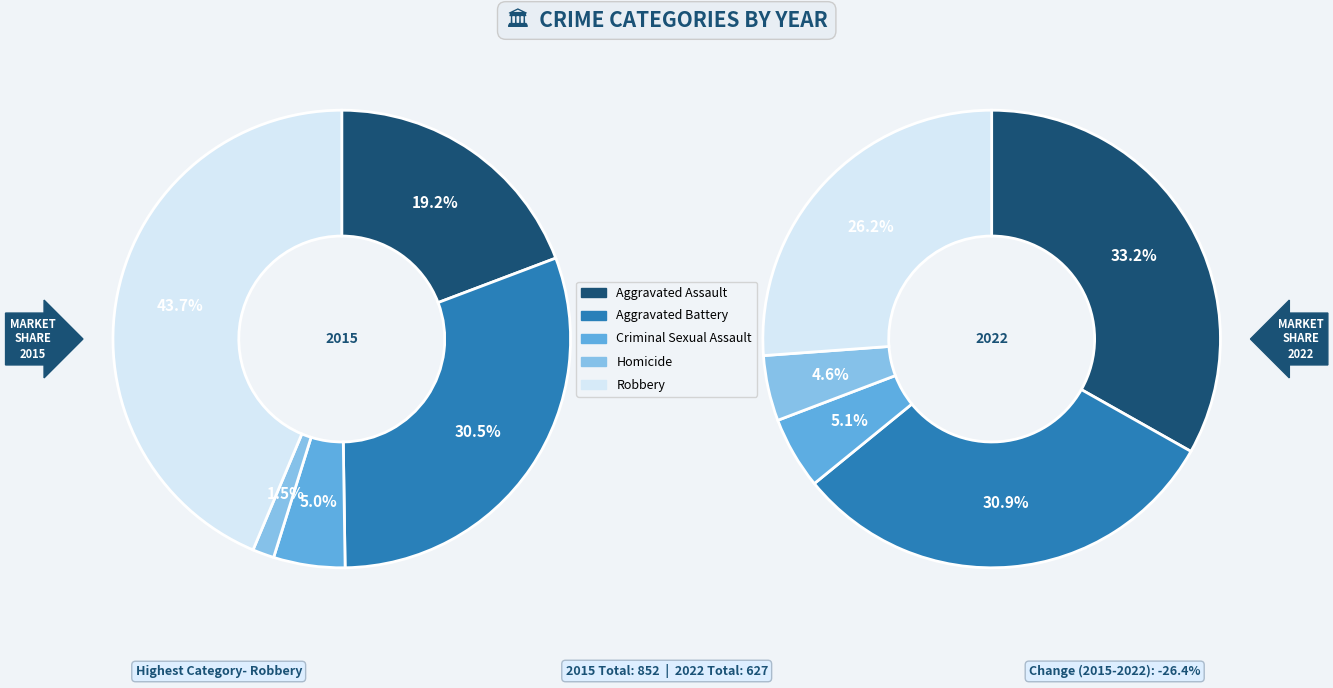

Which category has the biggest portion of the pie?

Aggravated Assault